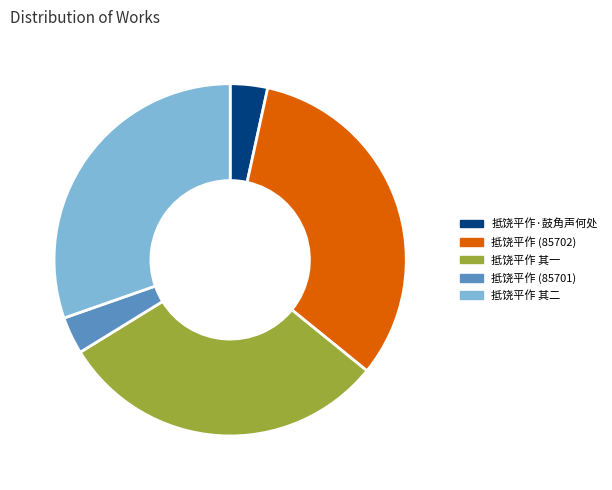

Do 抵饶平作 其一 and 抵饶平作 其二 together represent more than half of the pie?

Yes